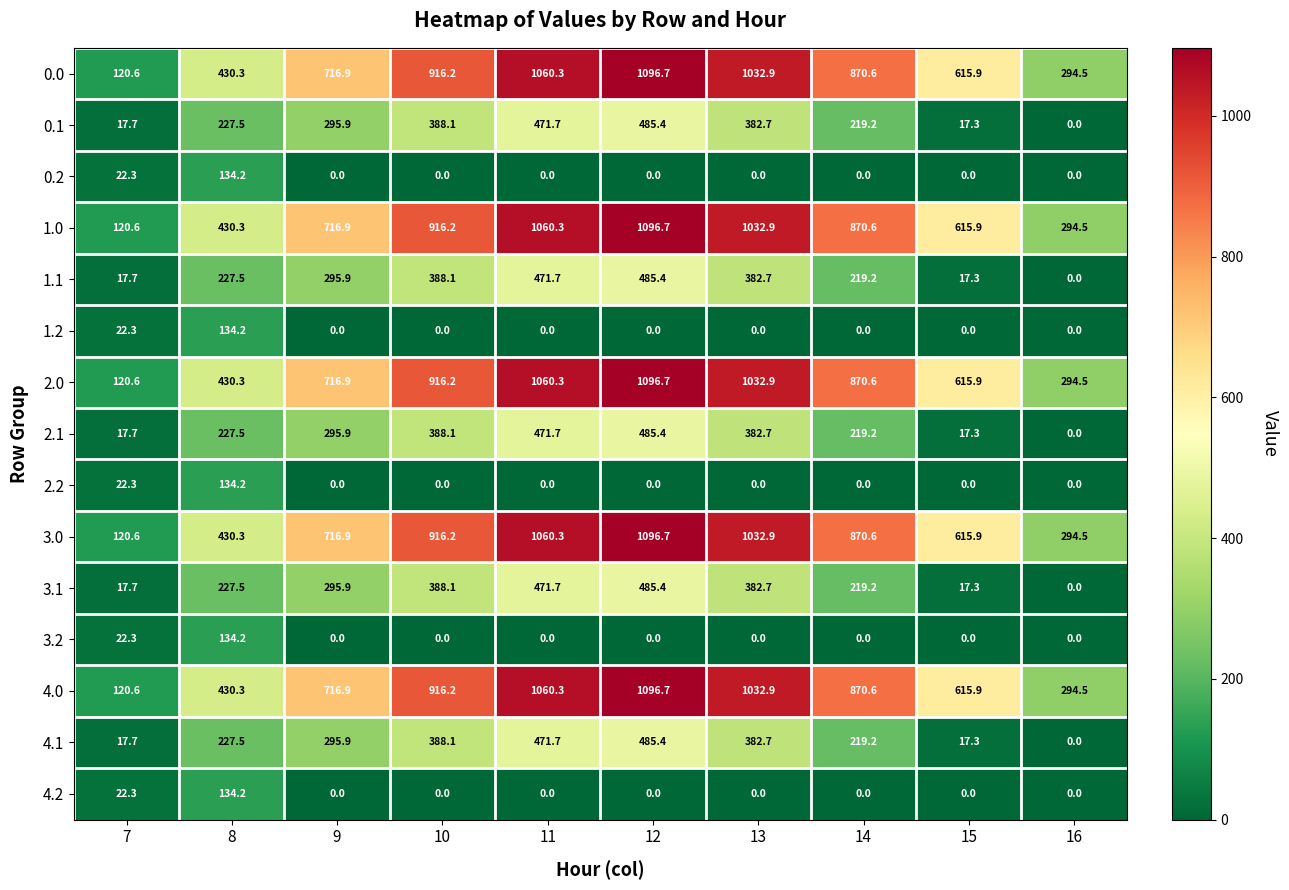

The value of 1.0 at 15 is 1043.1. True or false?

False